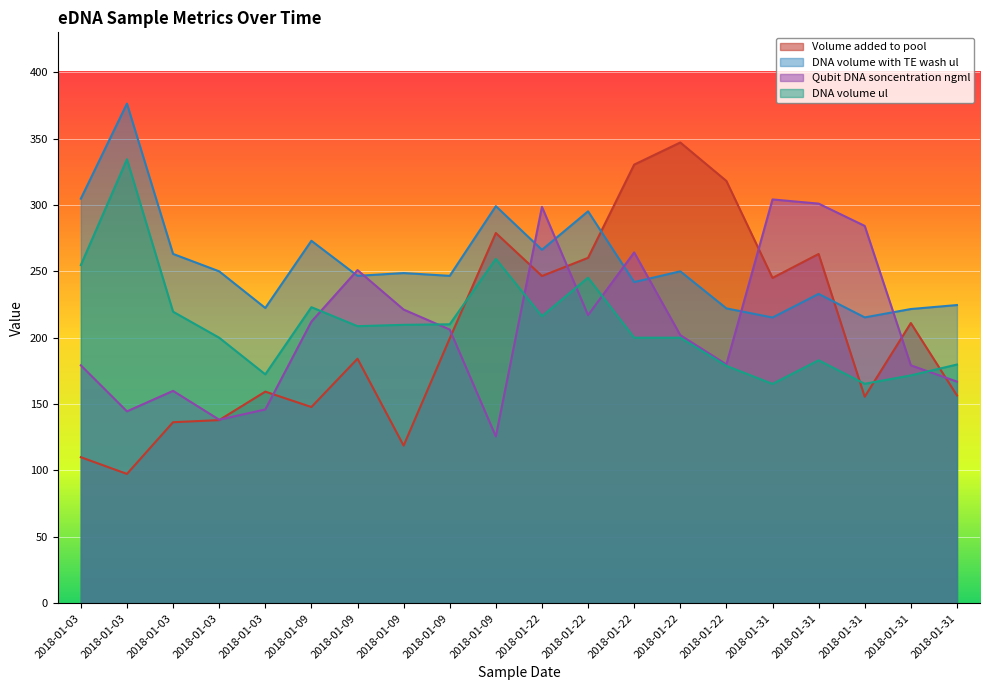

Read the Qubit_DNA_soncentration_ngml value at 2018-01-09.

125.6